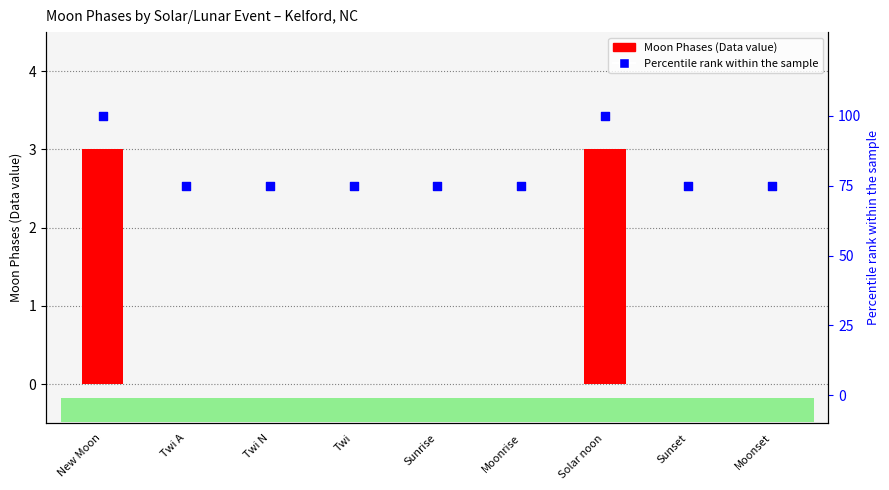

Which series has the largest total across all categories?

Percentile rank within the sample